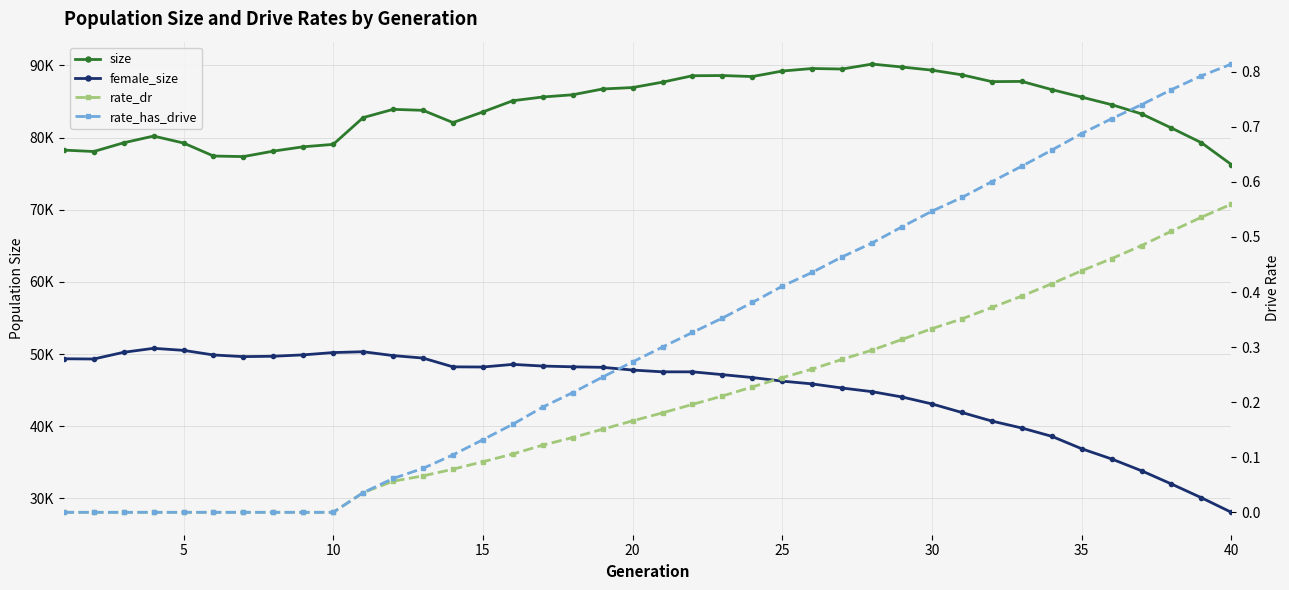

True or false: rate_has_drive and size cross at least once.

False